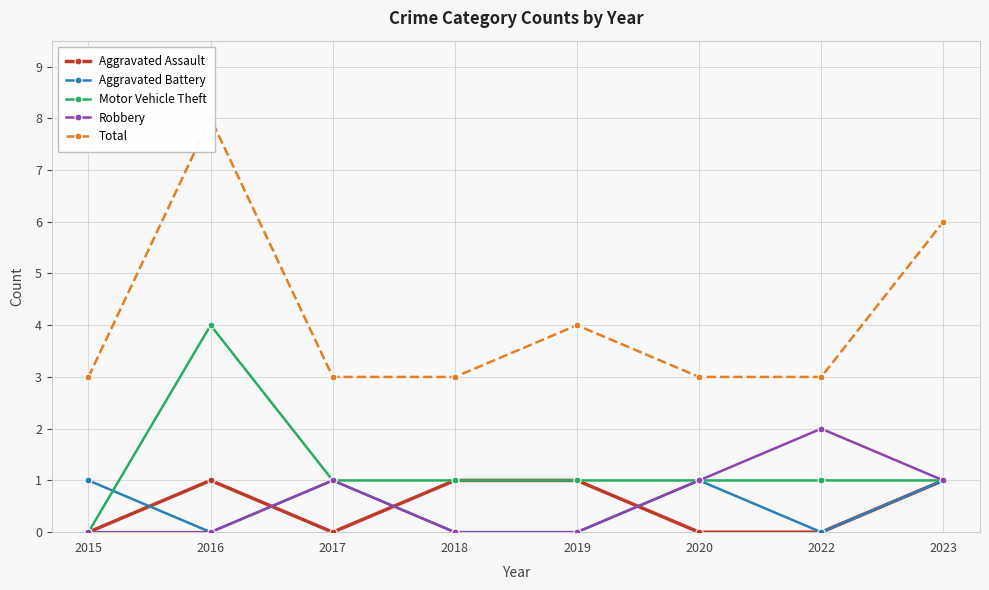

How many data points in Aggravated Battery are less than 1?

4